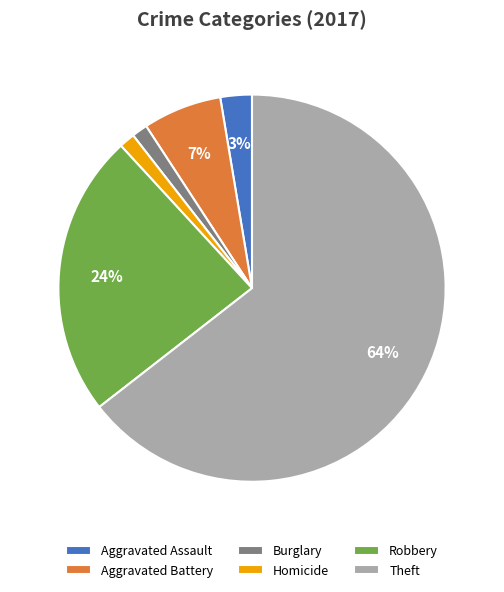

Combined, do Burglary and Aggravated Battery account for over 50%?

No